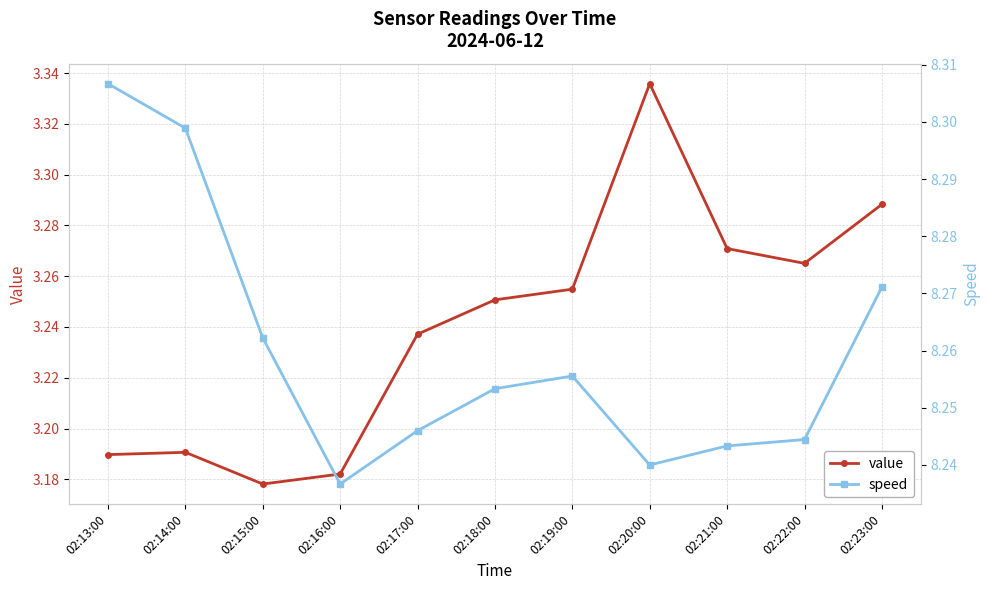

Is it true that speed equals 12.7 at 02:23:00?

False